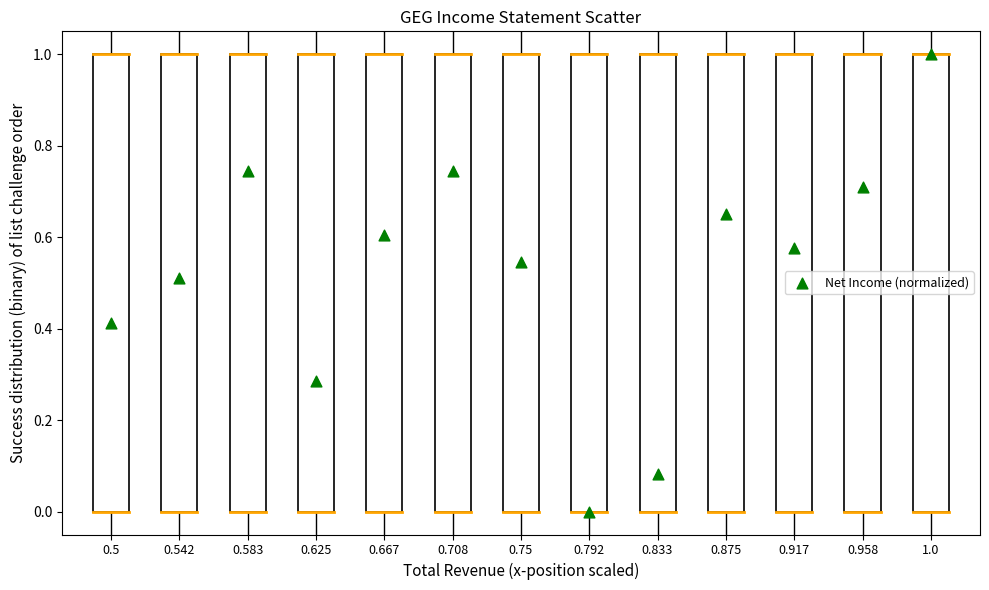

What is the range of Y values (max minus min)?

1.0